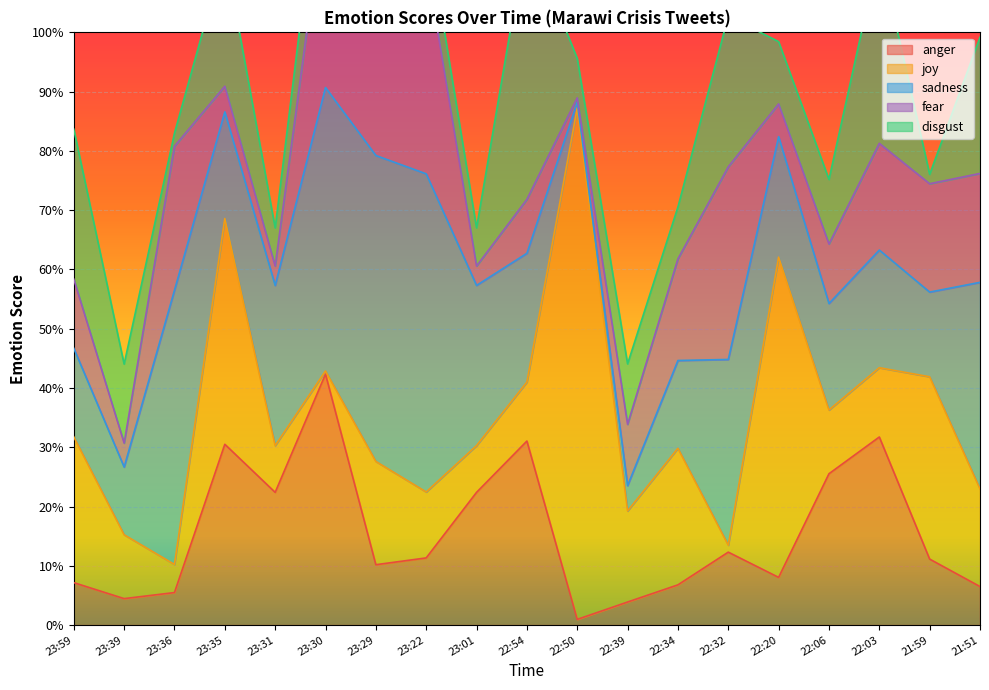

How many interior local peaks does the anger series have?

5